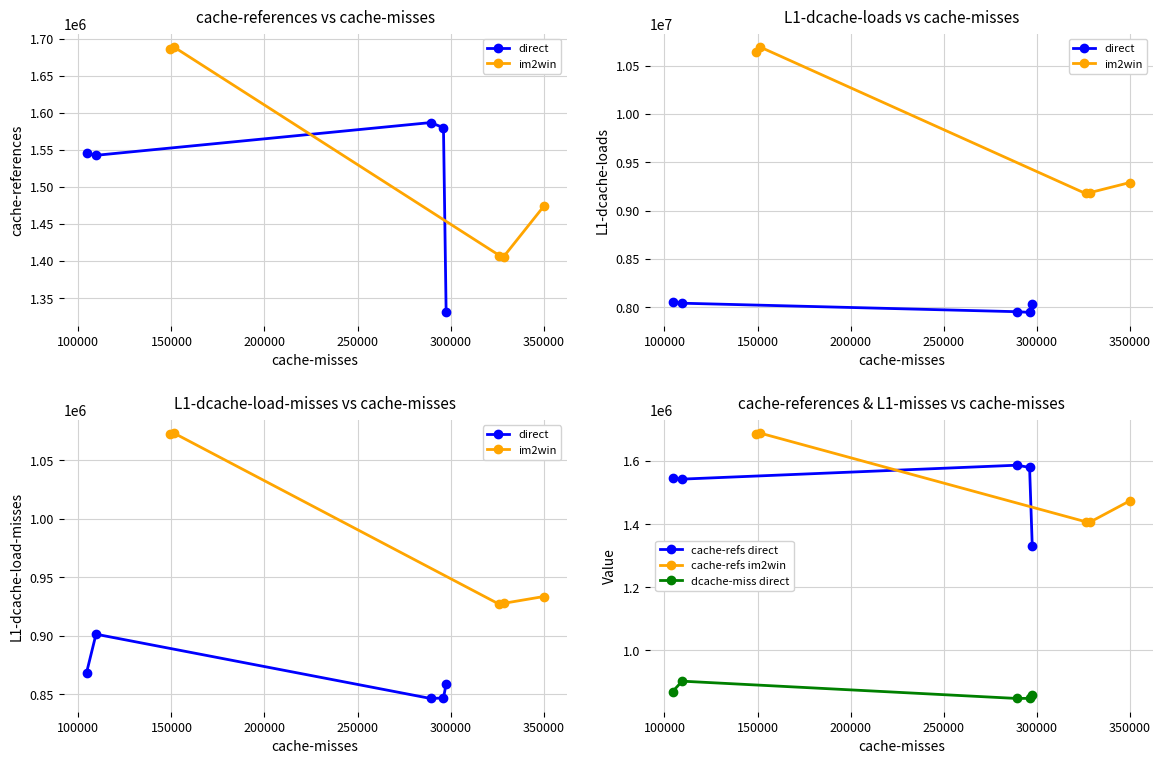

Reading left to right, extract all data points from this chart.

direct: 868388	901374	846506	846906	858908
im2win: 1072657	1073156	926874	927742	933556
cache-refs direct: 1545115	1542645	1586793	1579985	1330753
cache-refs im2win: 1685501	1688867	1407443	1405806	1473856
dcache-miss direct: 868388	901374	846506	846906	858908